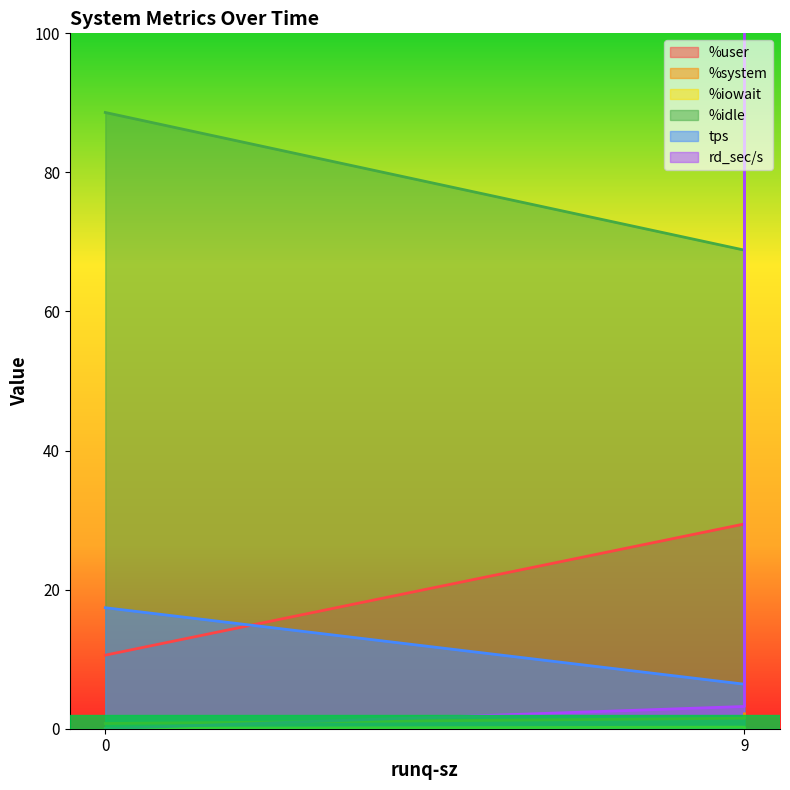

What is the value of the %idle point at the 1st from the left?

88.6